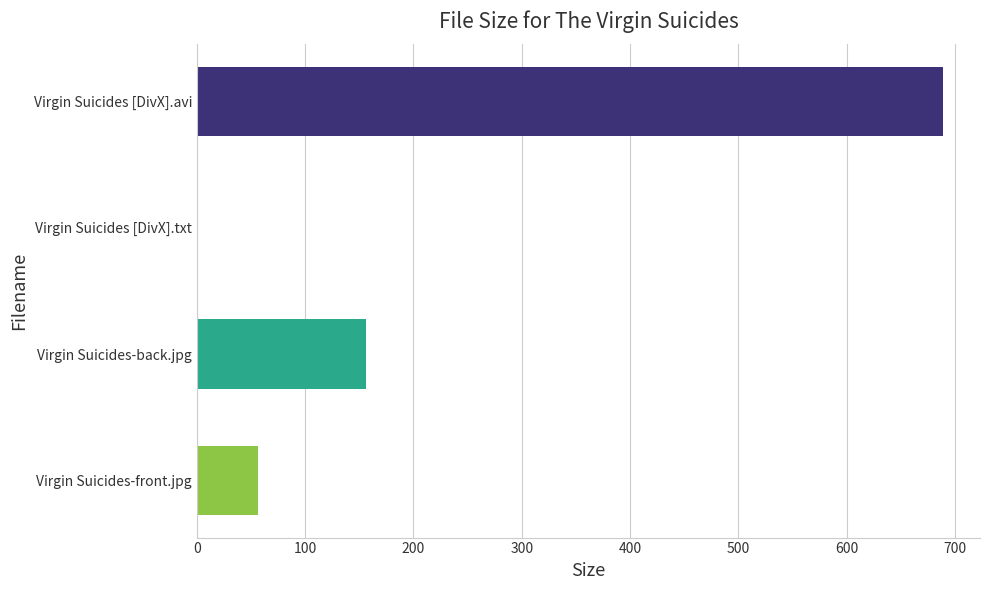

True or false: the data shows 977.8 at Virgin Suicides [DivX].avi.

False